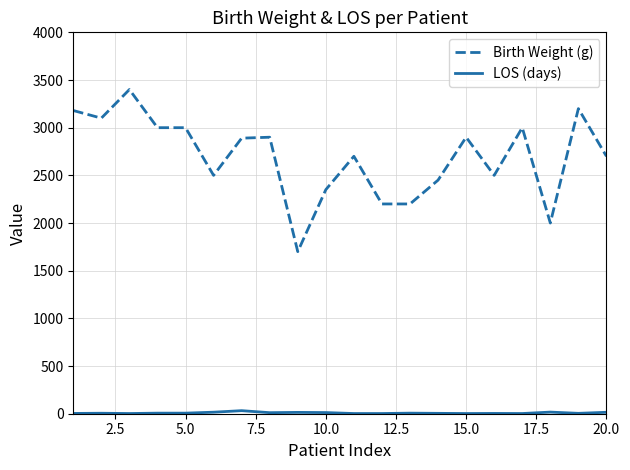

Which series has the largest total across all categories?

Birth Weight (g)